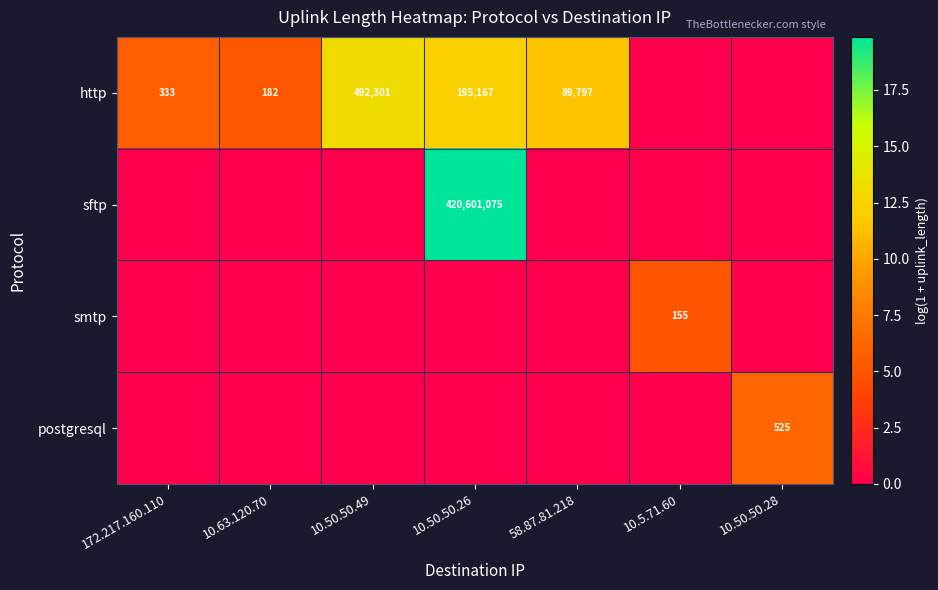

The value of postgresql at 10.50.50.28 is 184. True or false?

False